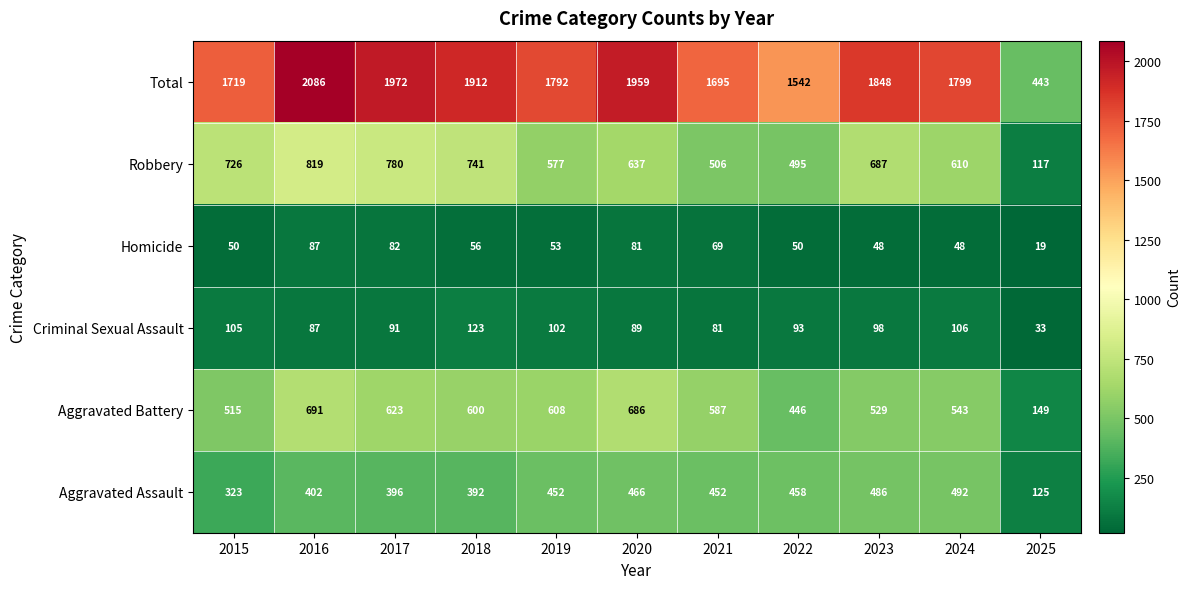

Where is Homicide nearest to the value 53?

2019